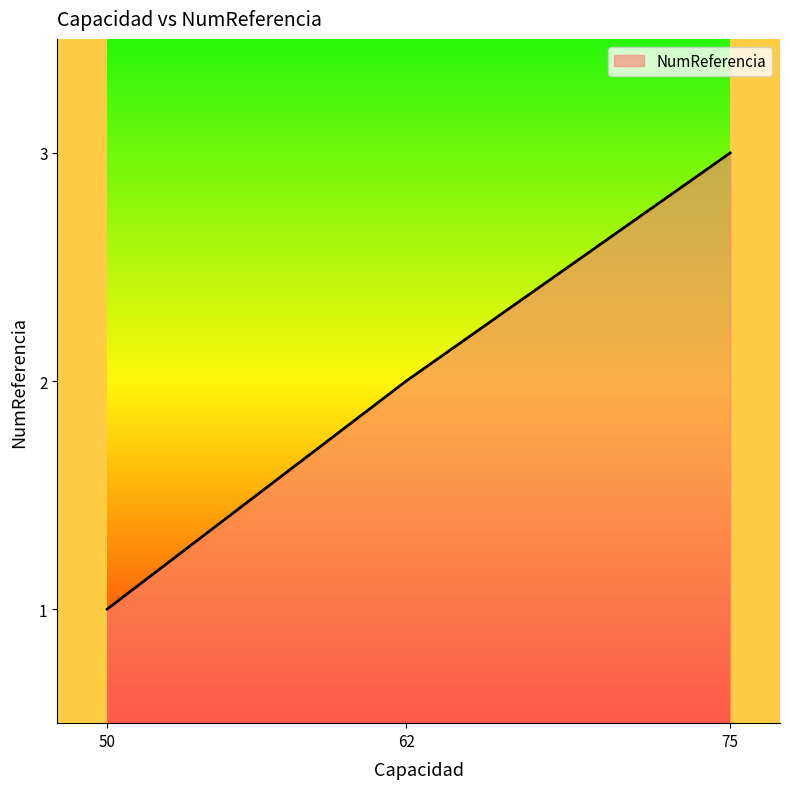

Is it true that the value at 62 is 4?

False